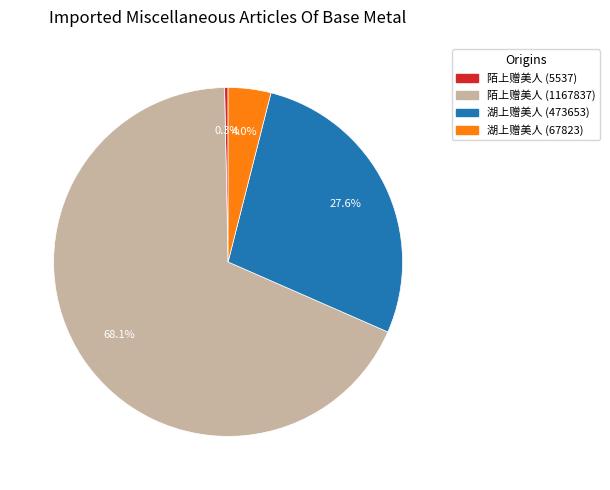

Rank the categories by value from lowest to highest.

陌上赠美人 (5537), 湖上赠美人 (67823), 湖上赠美人 (473653), 陌上赠美人 (1167837)